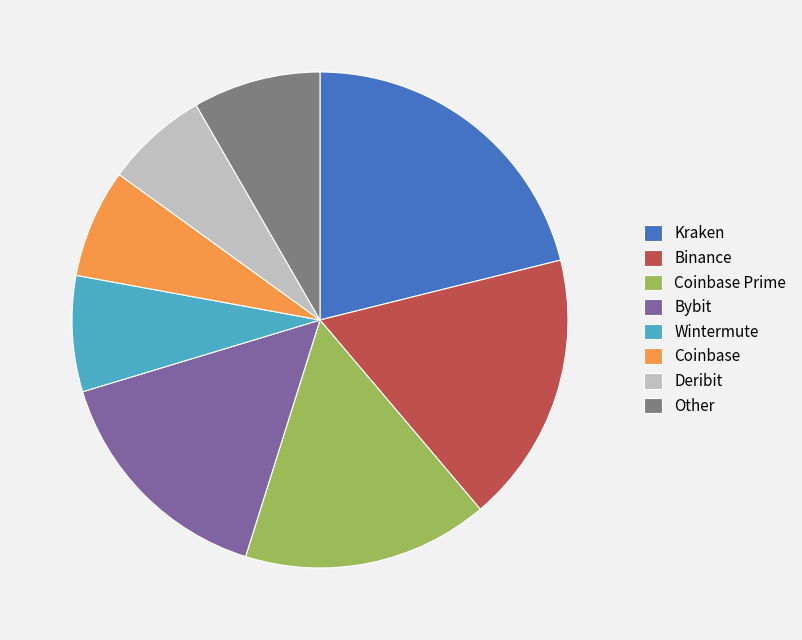

How many slices are in this pie chart?

8